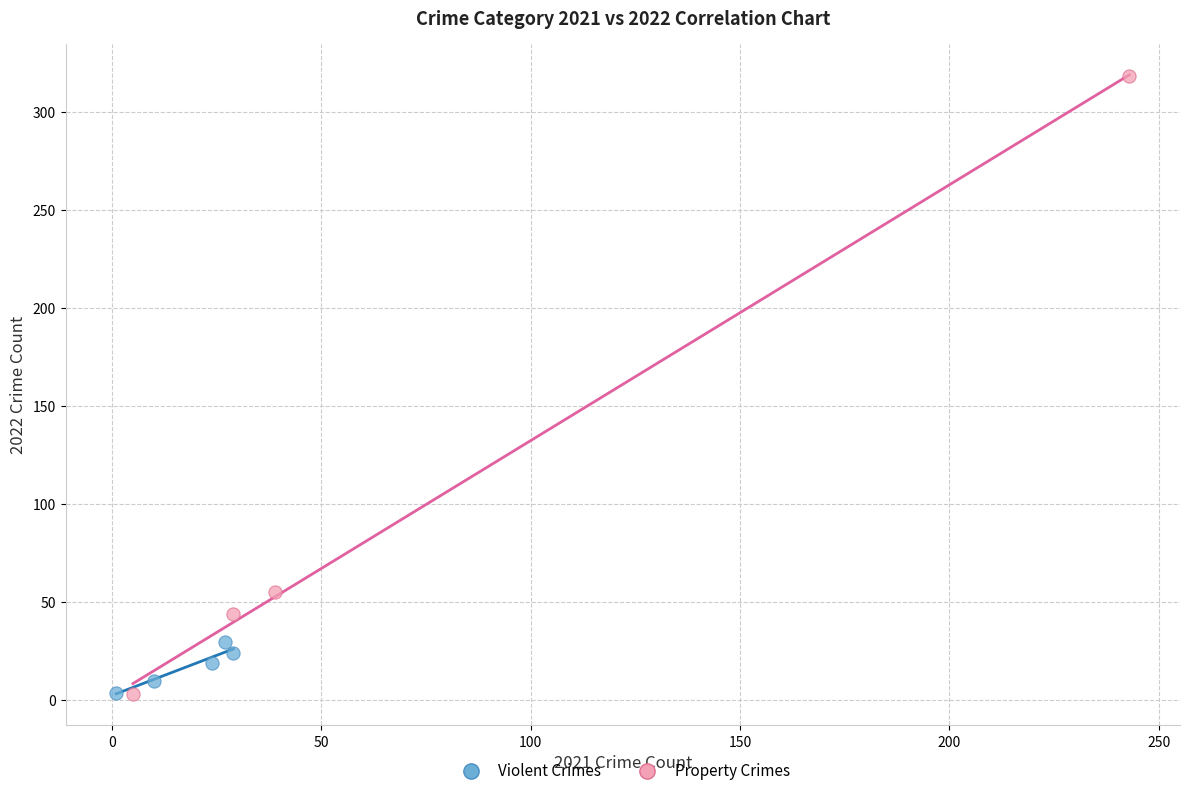

Which series contains the highest Y value?

Property Crimes